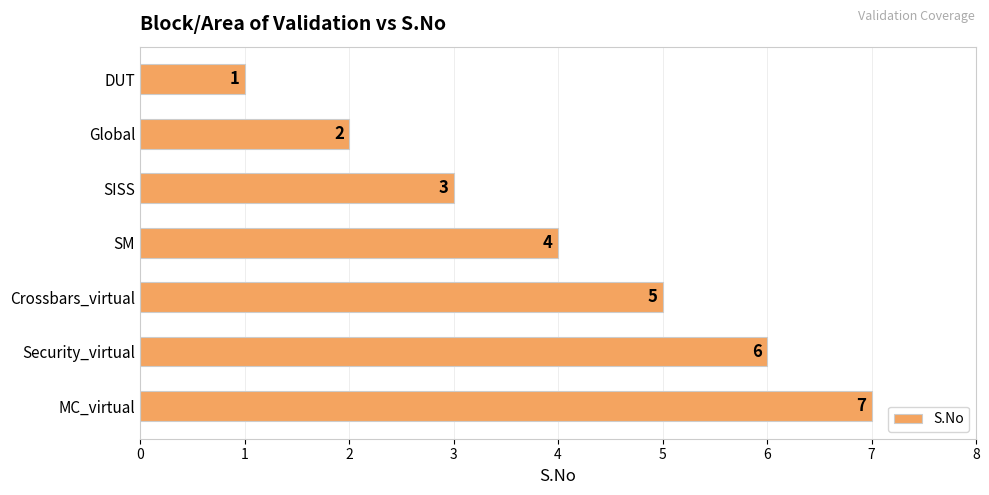

What is the sum of the values at Crossbars_virtual and DUT?

6